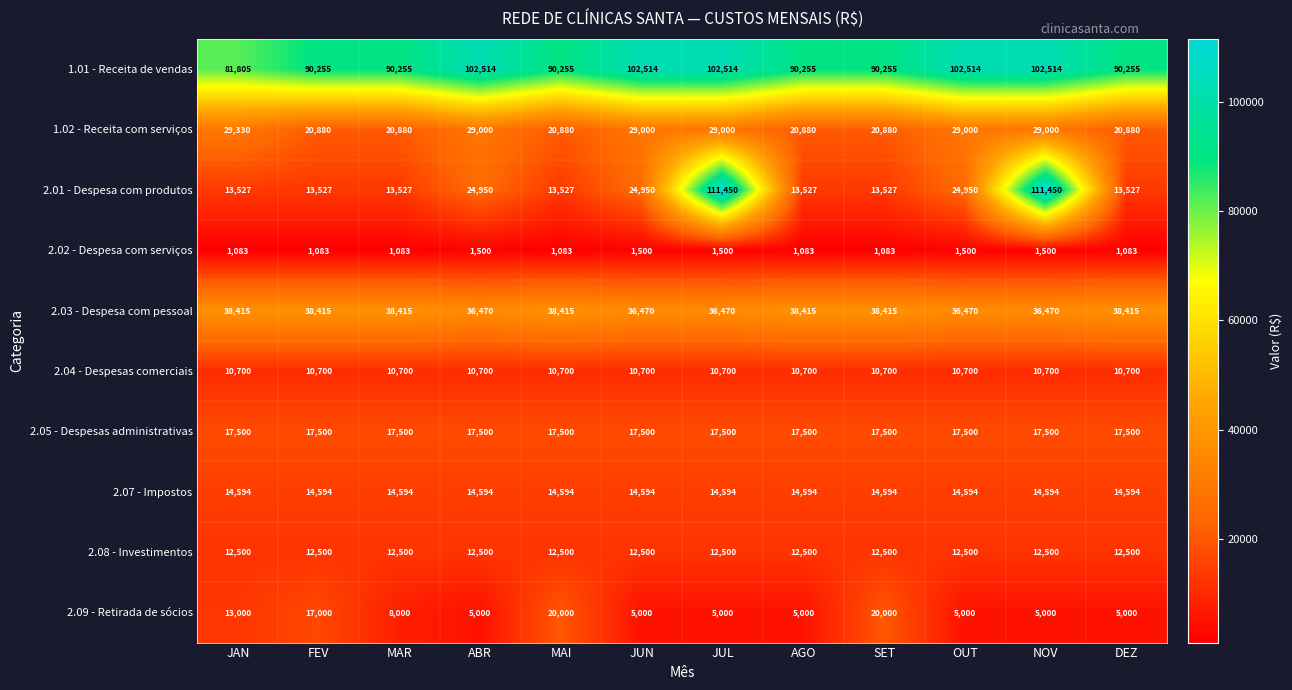

Rank the series at MAR from highest to lowest value.

1.01 - Receita de vendas, 2.03 - Despesa com pessoal, 1.02 - Receita com serviços, 2.05 - Despesas administrativas, 2.07 - Impostos, 2.01 - Despesa com produtos, 2.08 - Investimentos, 2.04 - Despesas comerciais, 2.09 - Retirada de sócios, 2.02 - Despesa com serviços